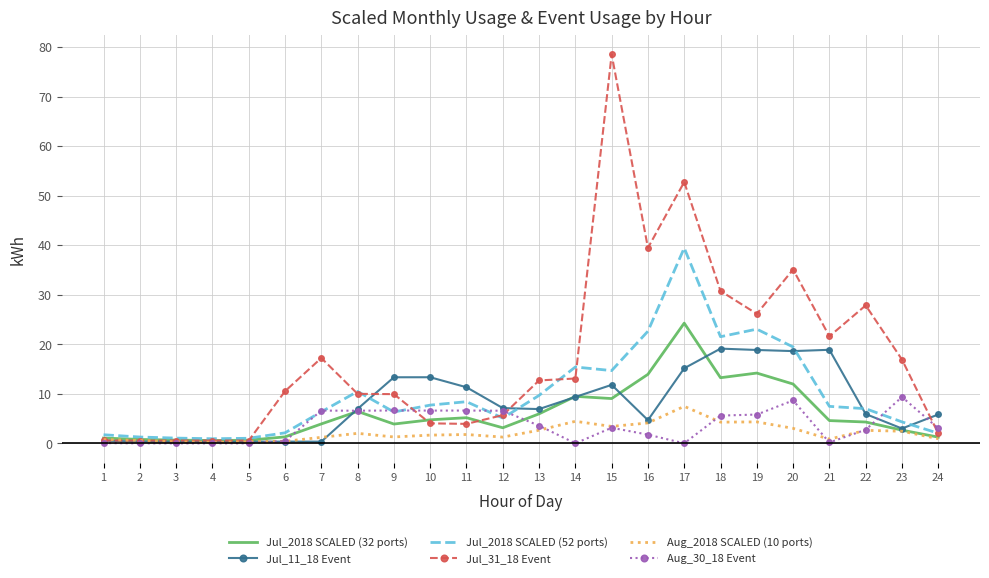

What is the maximum value shown in the chart?

78.6